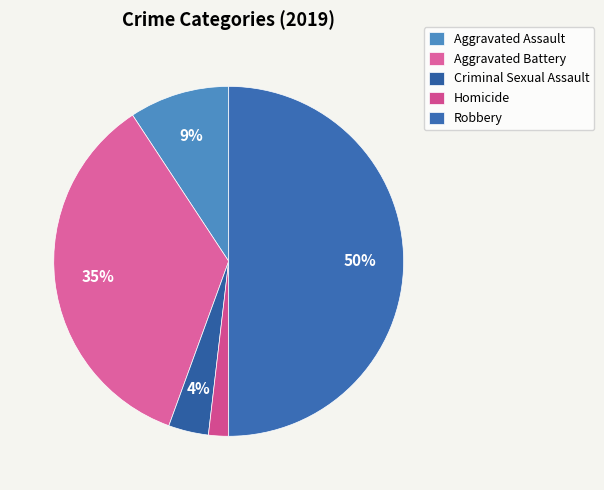

Which slice is the largest?

Robbery